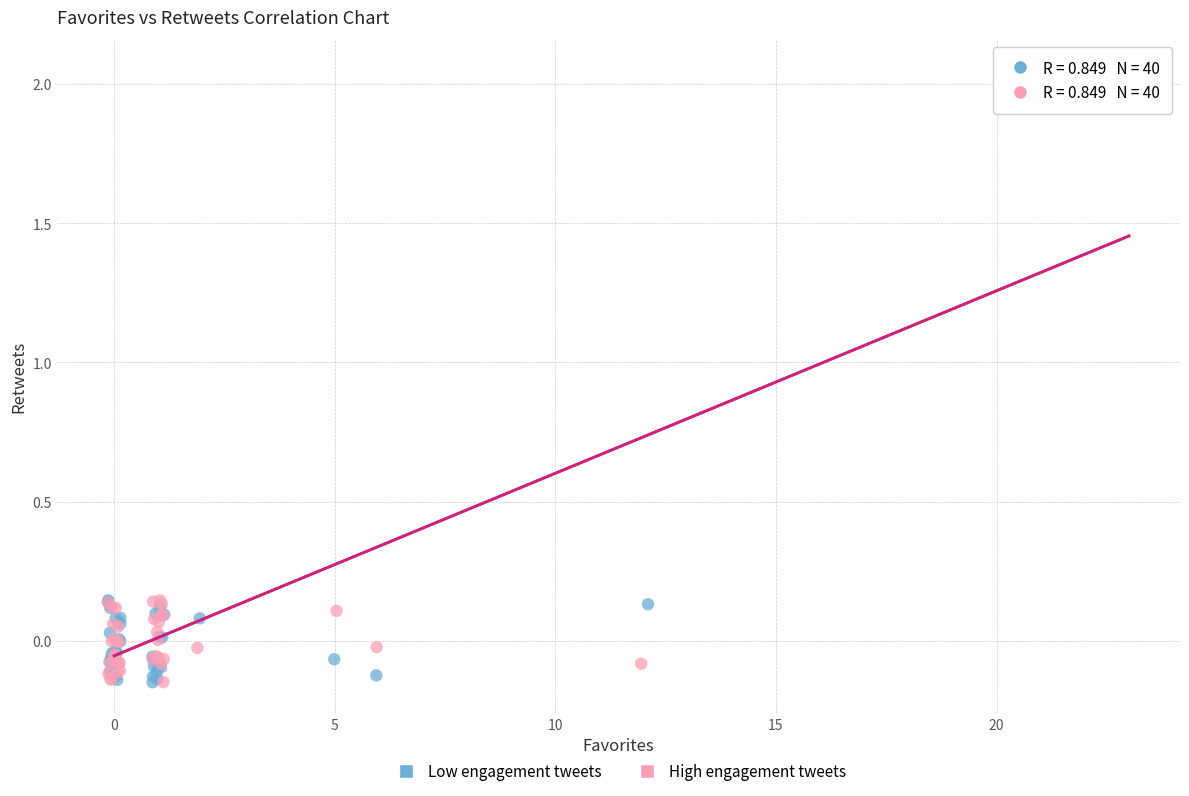

What are all the series names shown in the legend?

Low engagement tweets, High engagement tweets